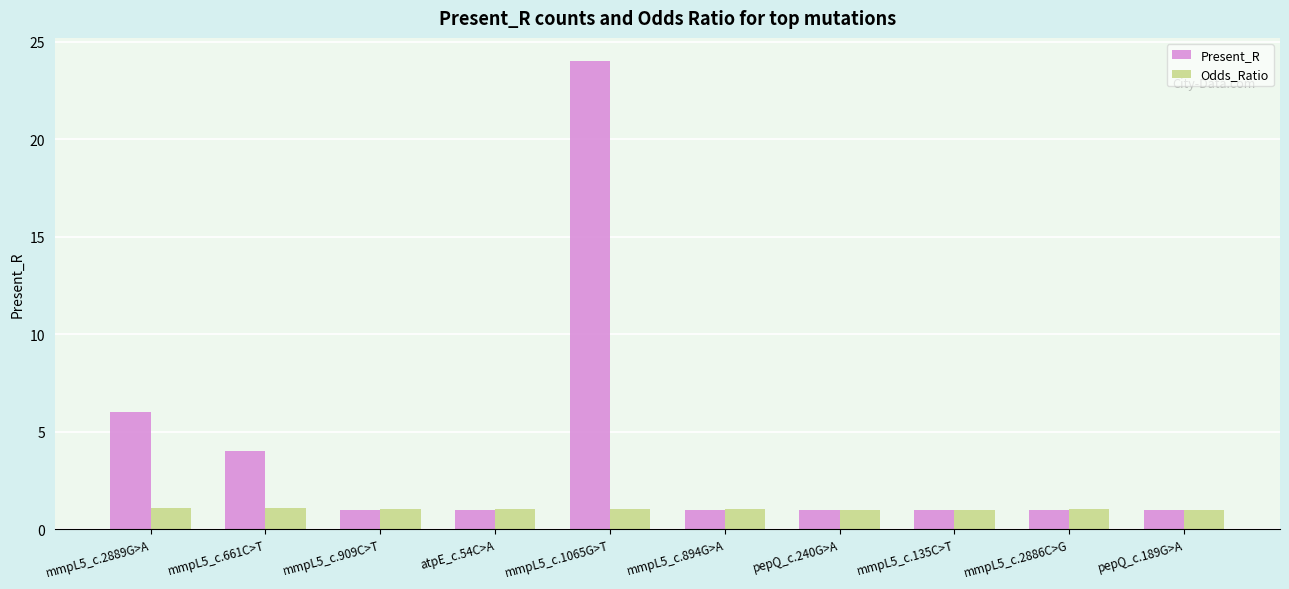

Are the bars grouped side by side (vs. stacked)?

Yes